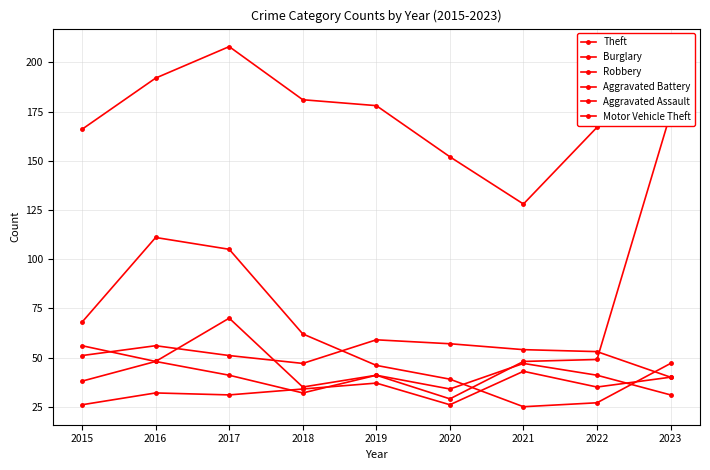

Which category has the lowest value across all series?

2021